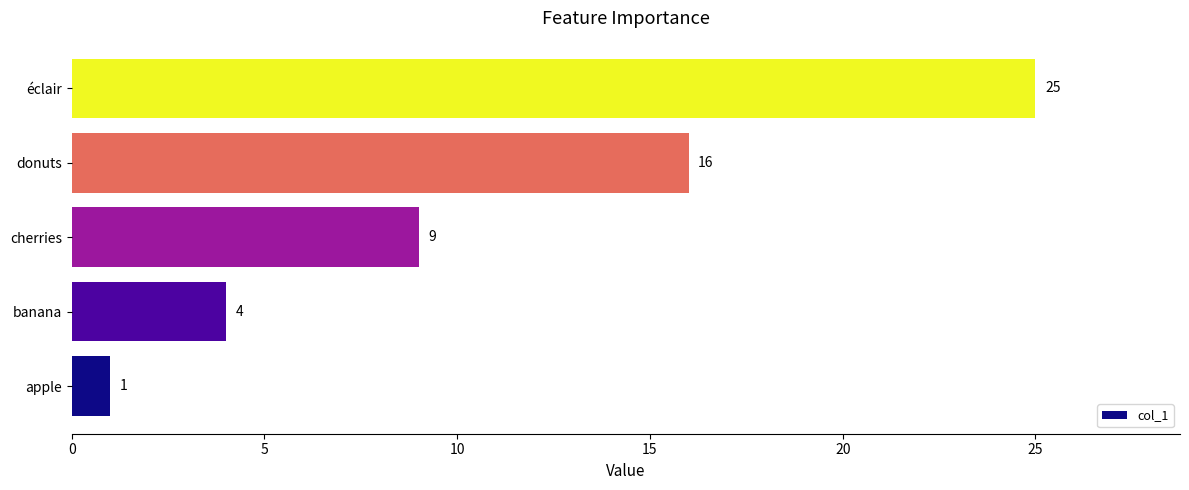

Count the values in the range 4 to 16.

3